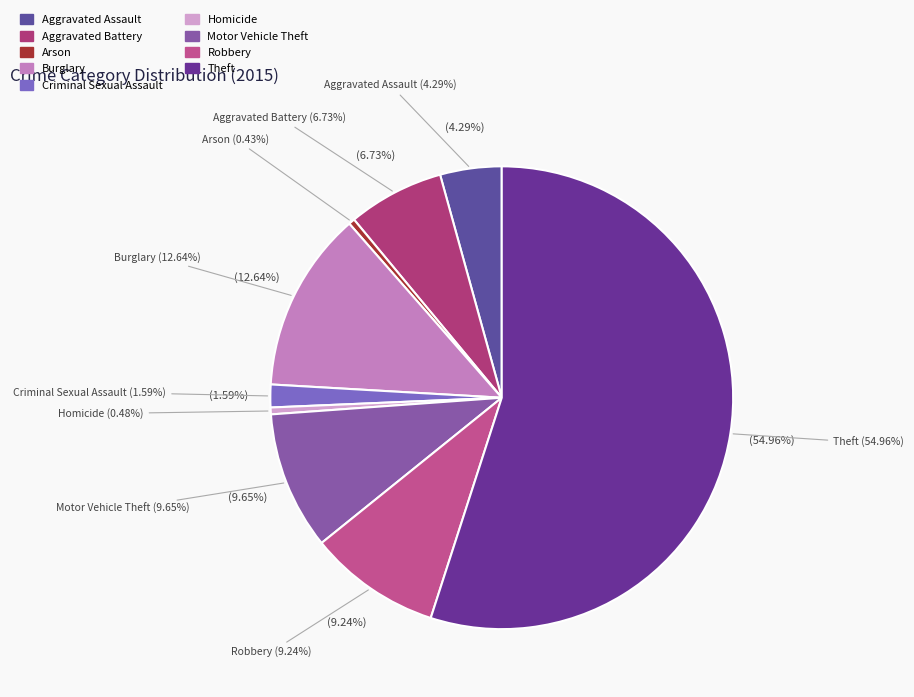

Which category has the biggest portion of the pie?

Theft